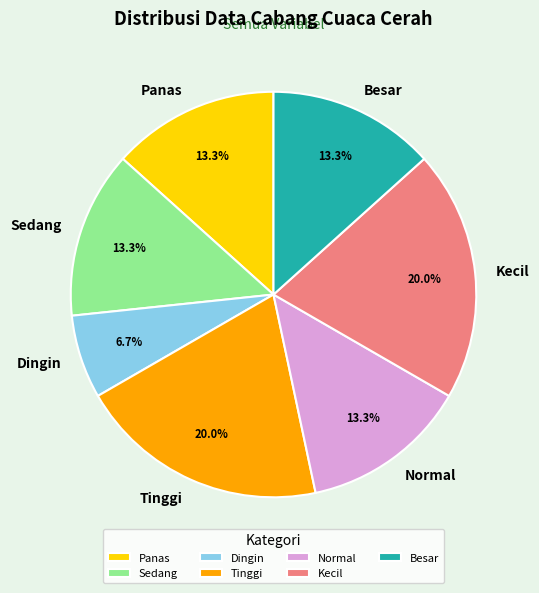

Does Kecil account for over 50% of the chart?

No